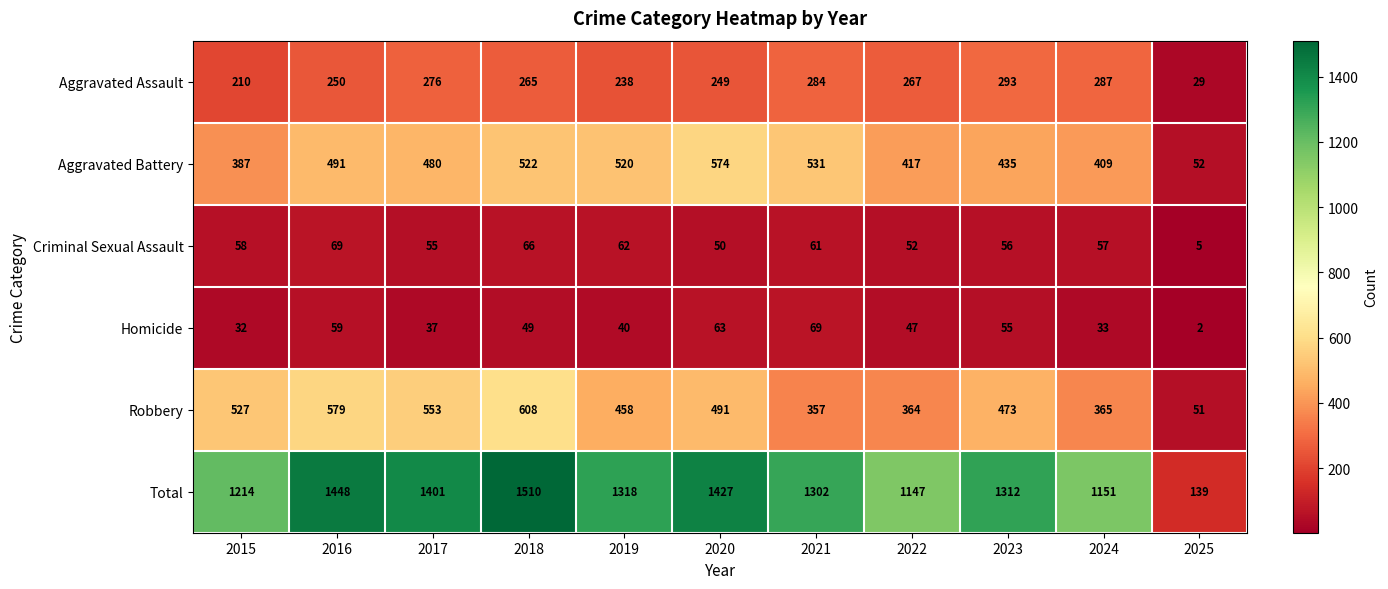

Which category has the lowest value in the Criminal Sexual Assault series?

2025